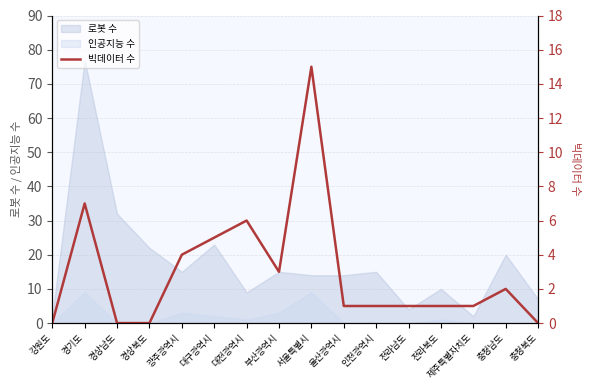

True or false: the data has more than 0 interior local peaks.

True